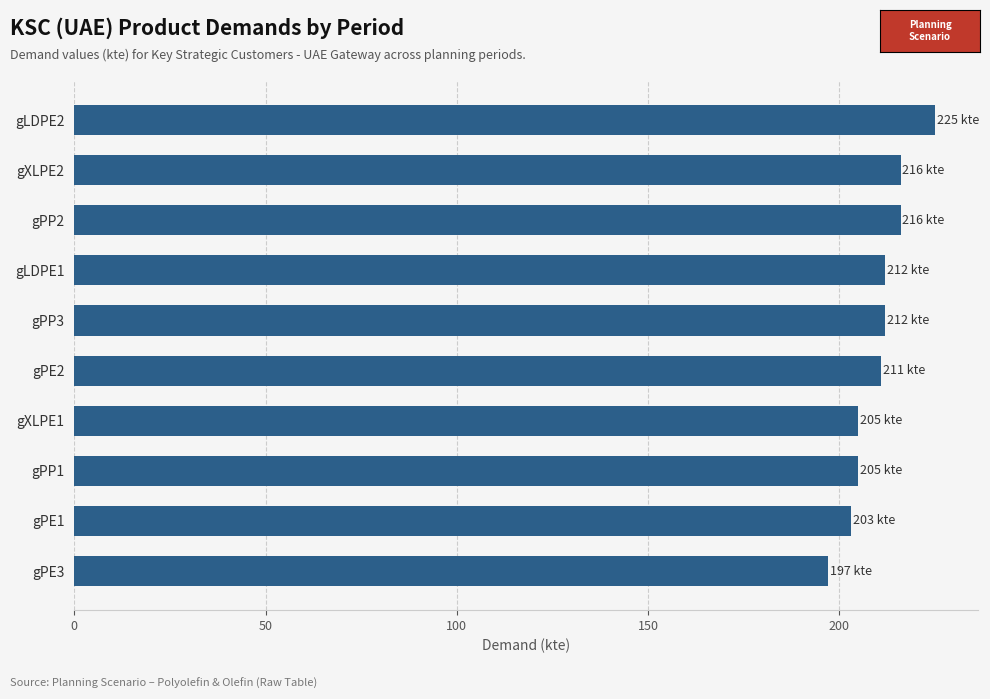

How many data points are less than 212?

5